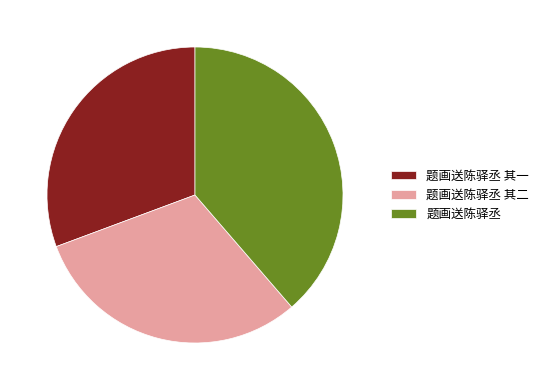

Is there any slice that represents more than half of the pie?

No